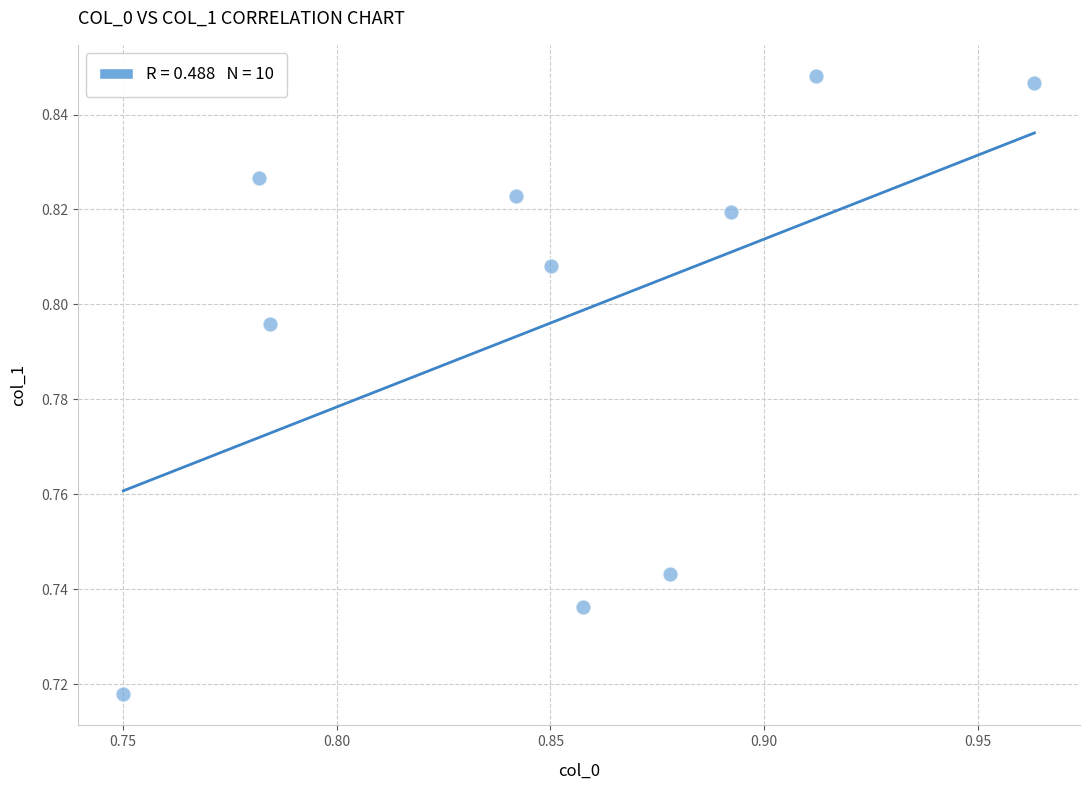

What is the average X value?

0.9